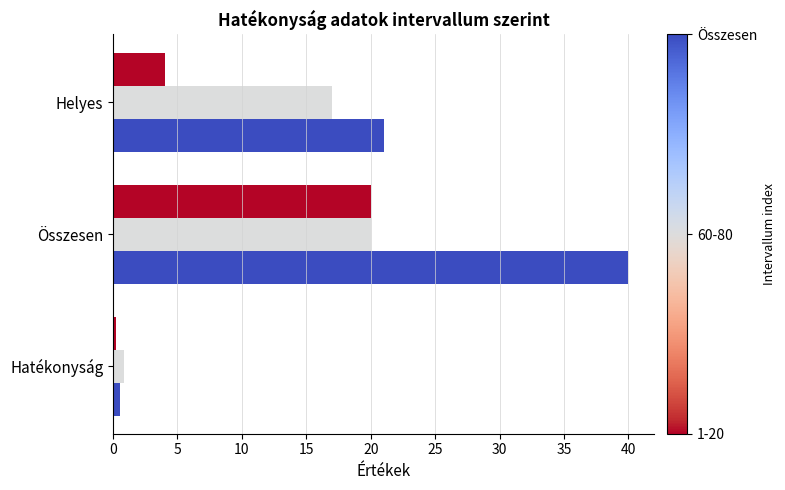

What is the spread (max minus min) of values at Helyes?

17.0